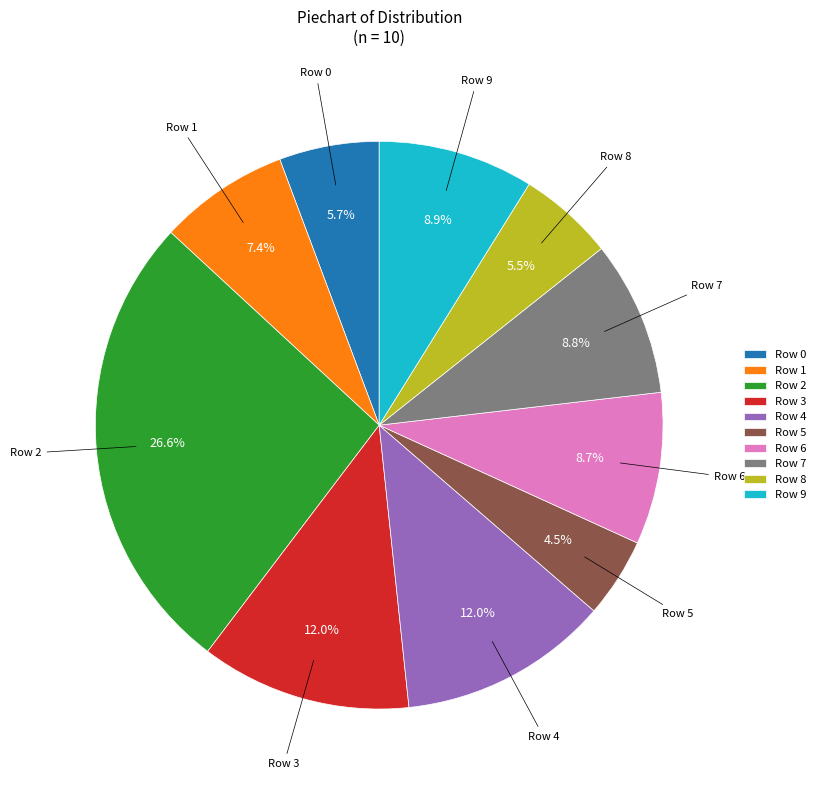

To the nearest percent, what is the difference between the largest and smallest slice percentages?

22%